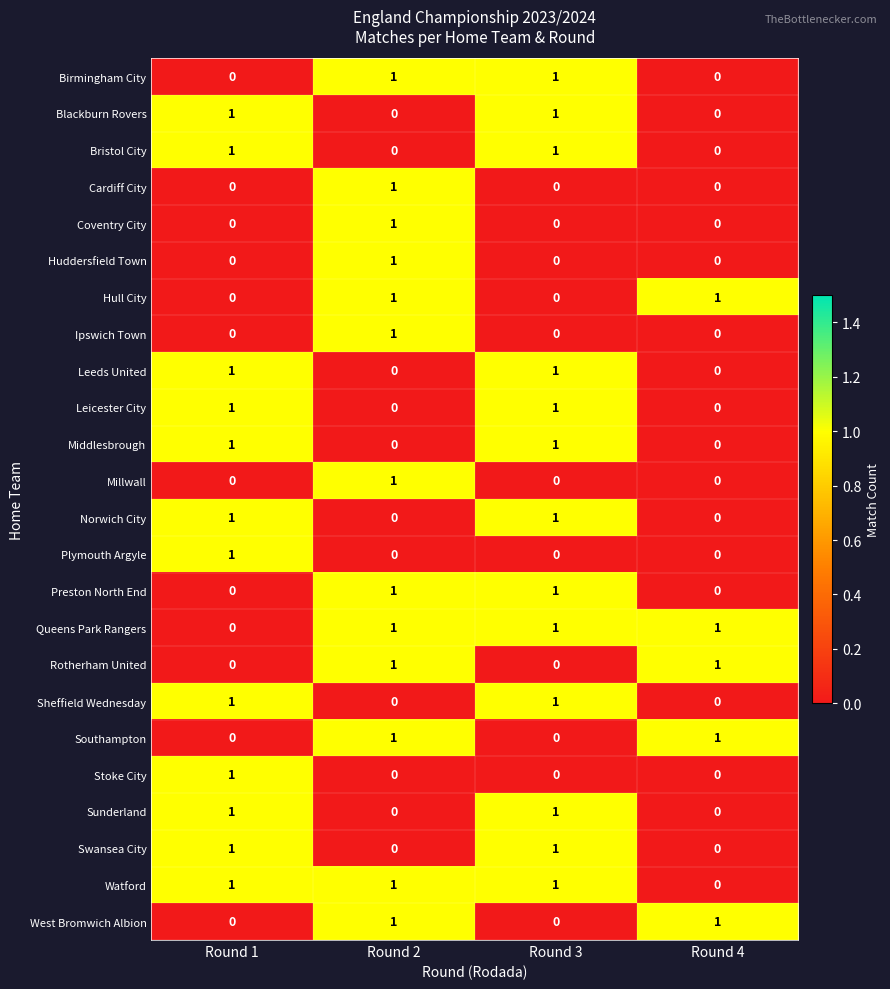

What is the total value across all series at Round 4?

5